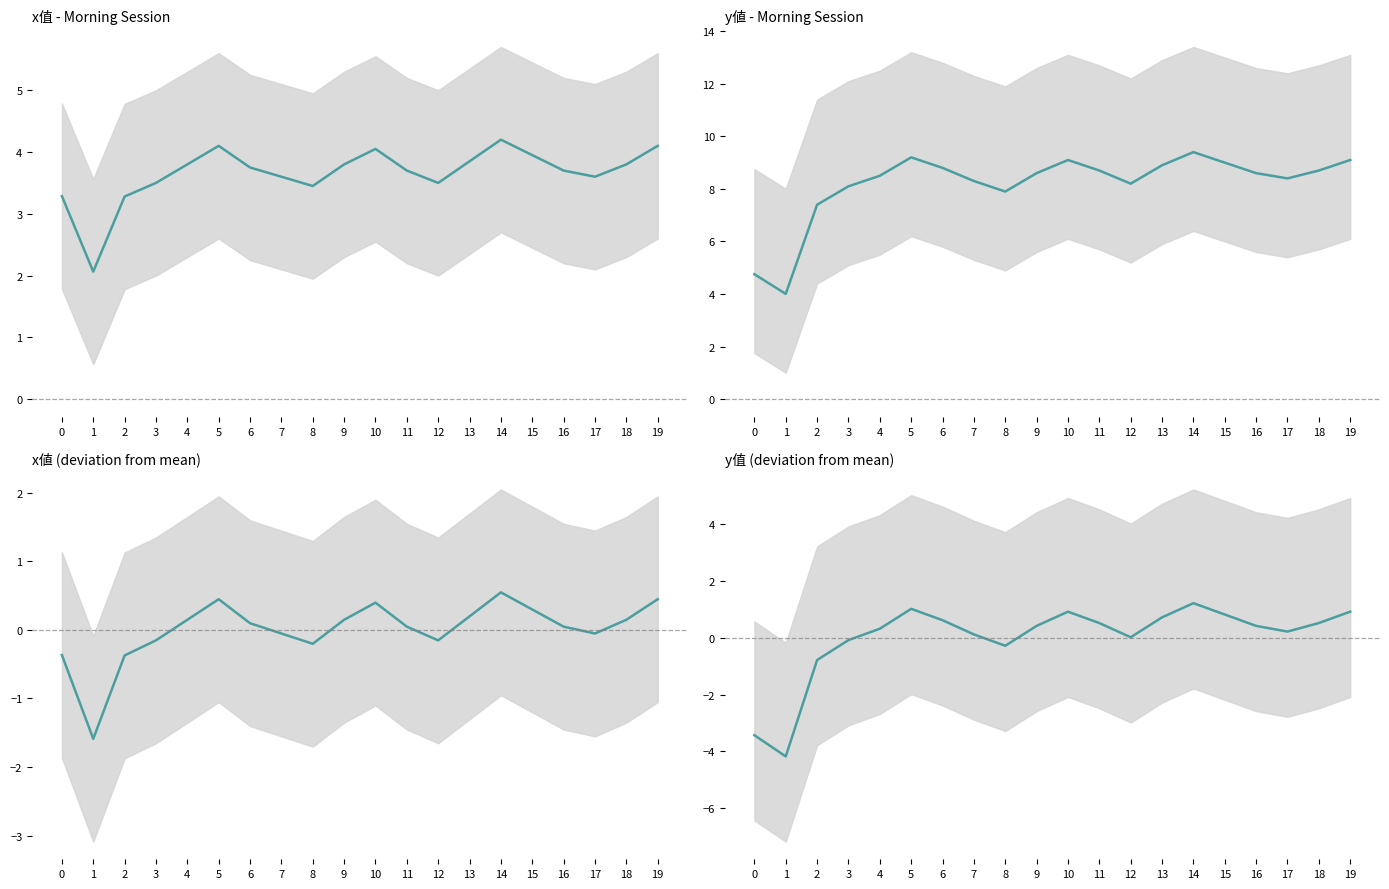

The chart shows a value of 0.9 at 19. True or false?

True